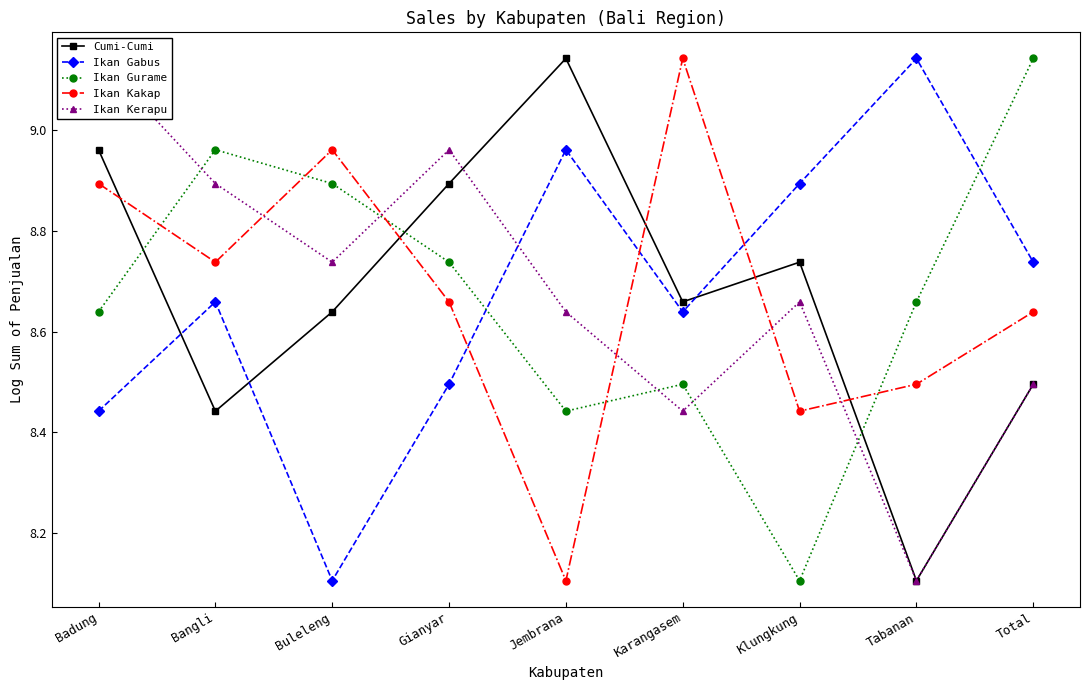

At which category does the chart reach its peak across all series?

Jembrana